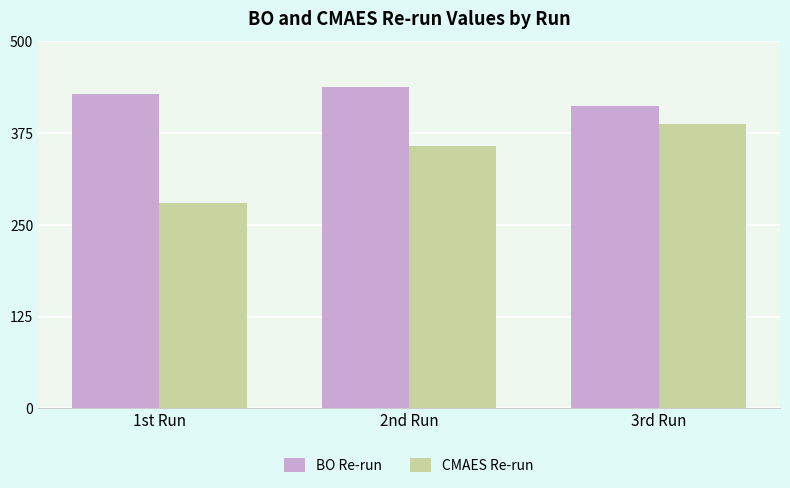

Count the CMAES Re-run values in the range 280 to 387.

3